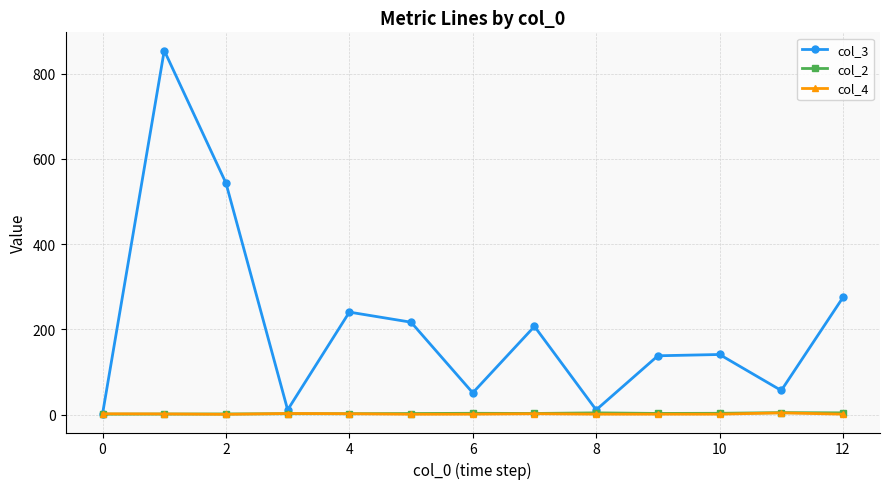

What is the highest value of the col_2 series?

4.5